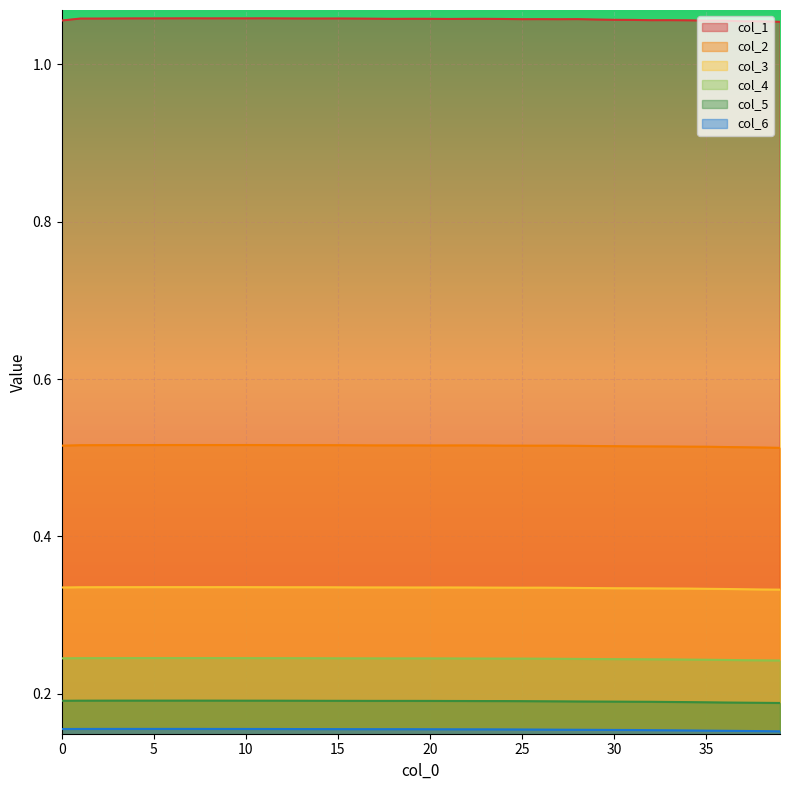

What is the smallest value displayed?

0.2